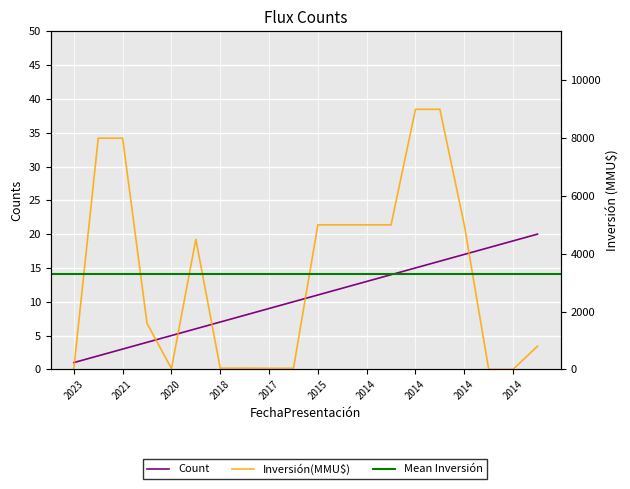

True or false: Count and Inversión(MMU$) intersect in this chart.

True